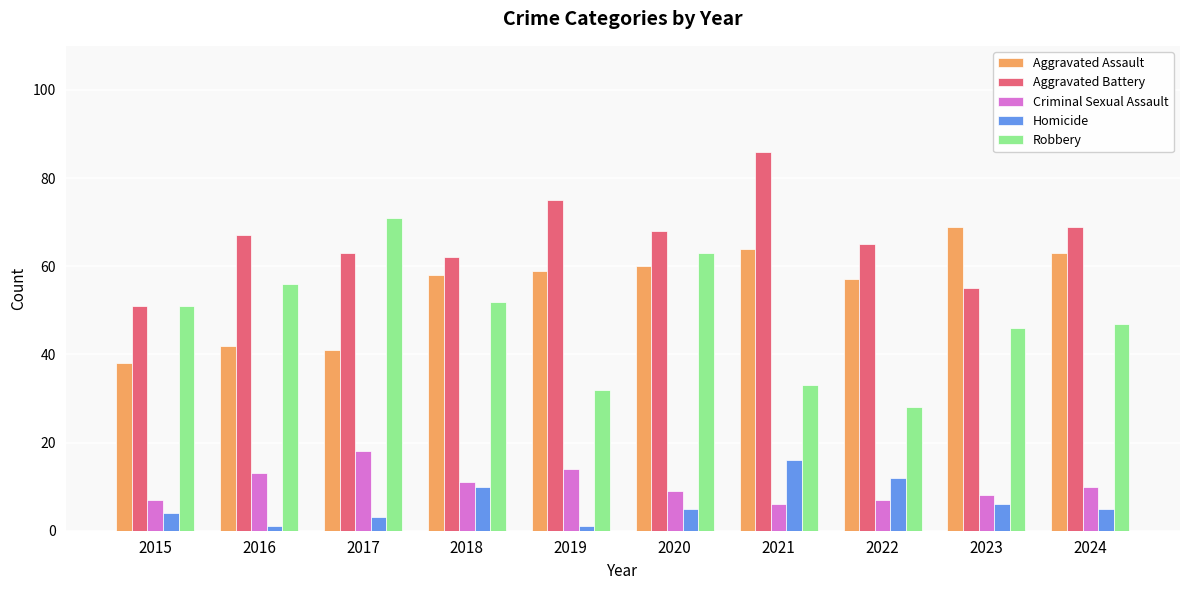

What is the maximum value shown in the chart?

86